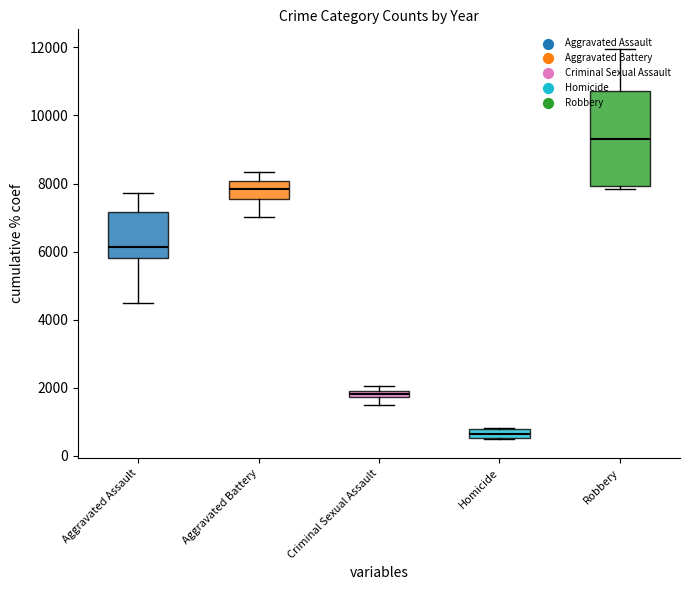

Which series has the largest total across all categories?

Robbery